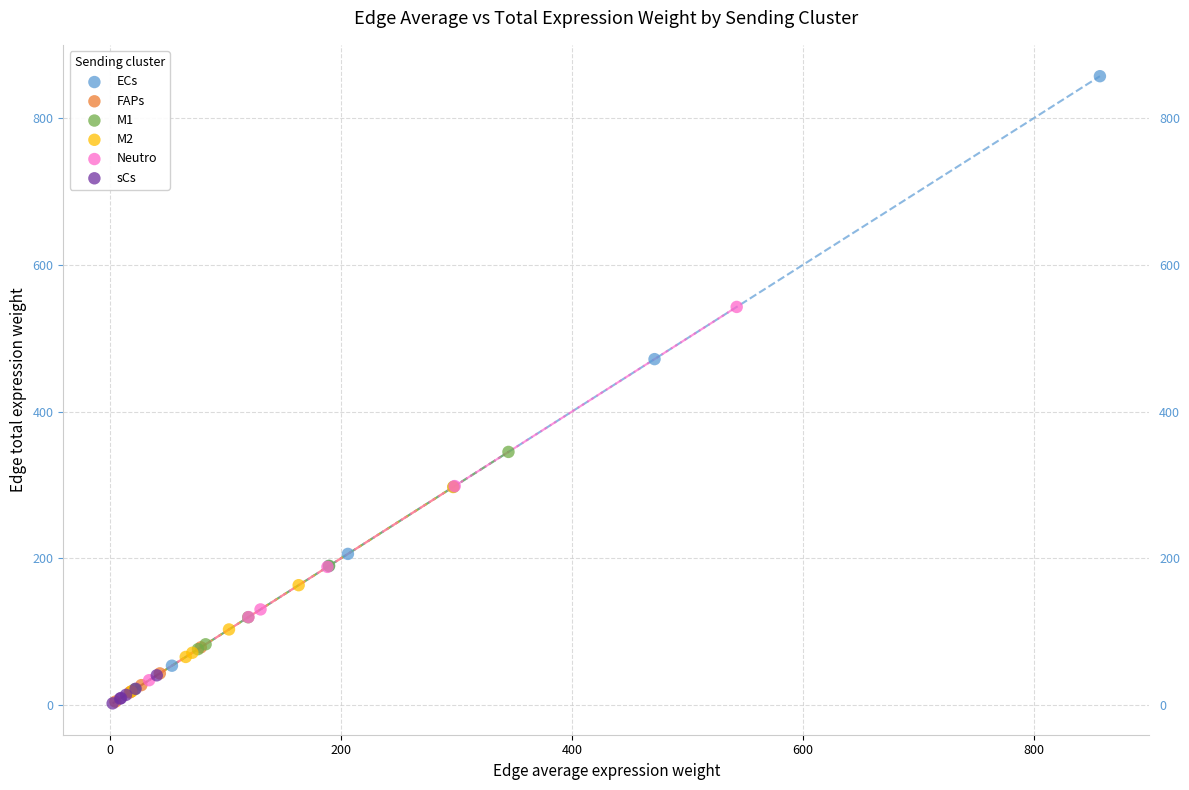

Which series contains the highest Y value?

ECs